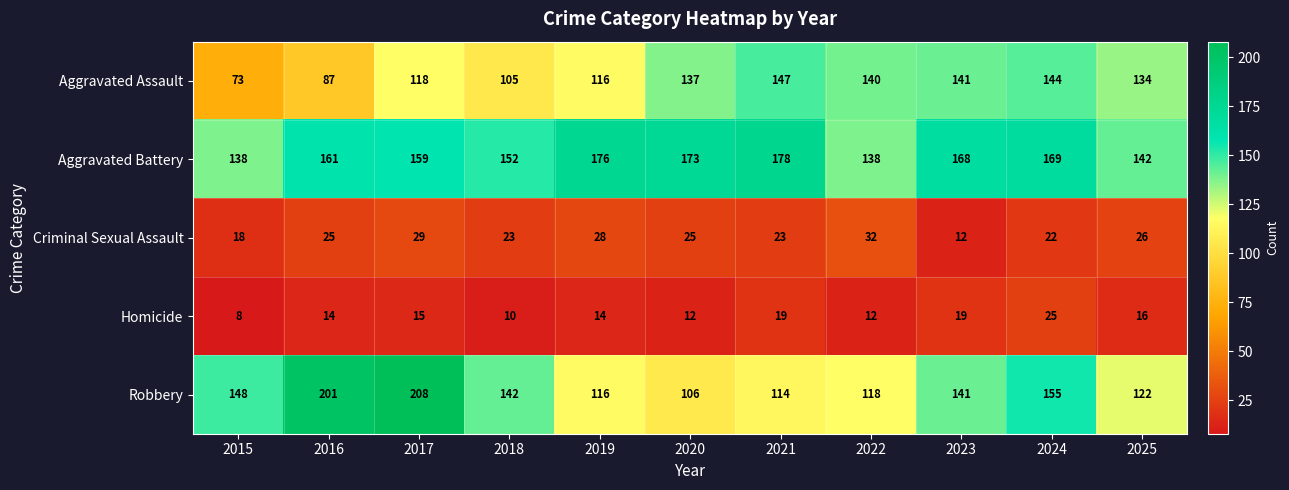

What is the difference between the Homicide values at 2018 and 2021?

9